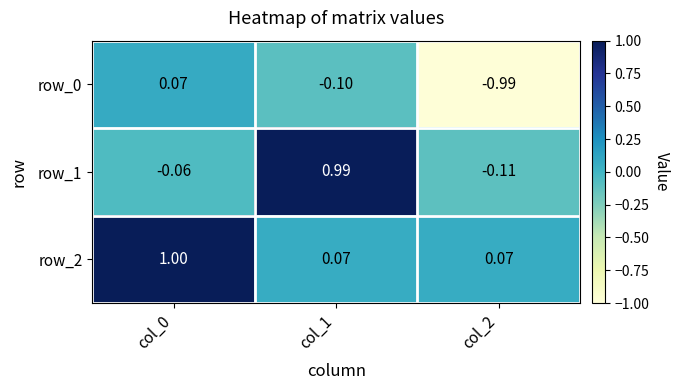

What is the approximate value of row_2 at col_0?

1.0